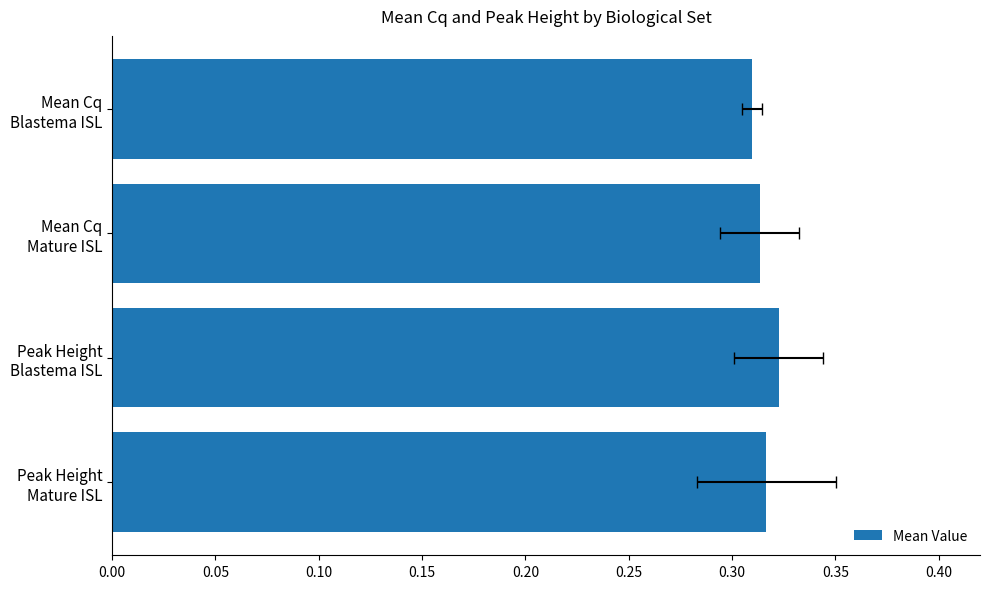

What is the average value?

0.3